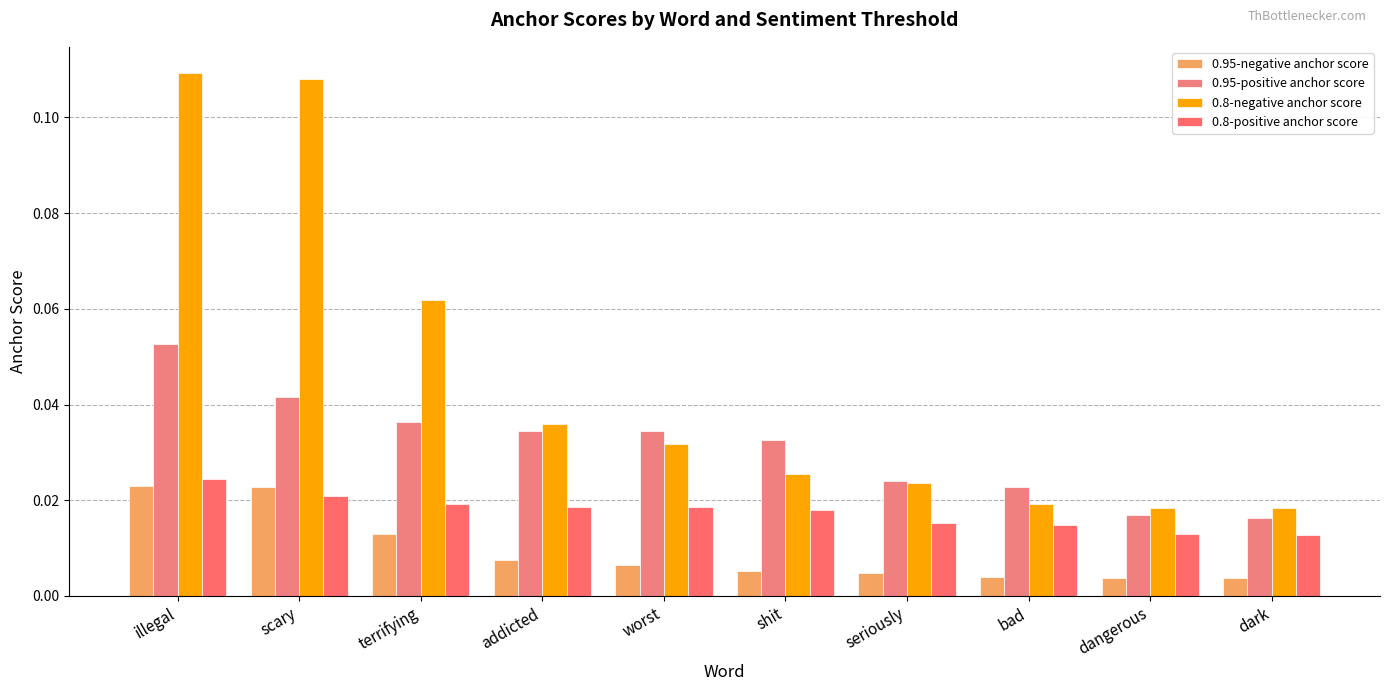

List the series in order of their peak value, highest first.

0.8-negative anchor score, 0.95-positive anchor score, 0.8-positive anchor score, 0.95-negative anchor score